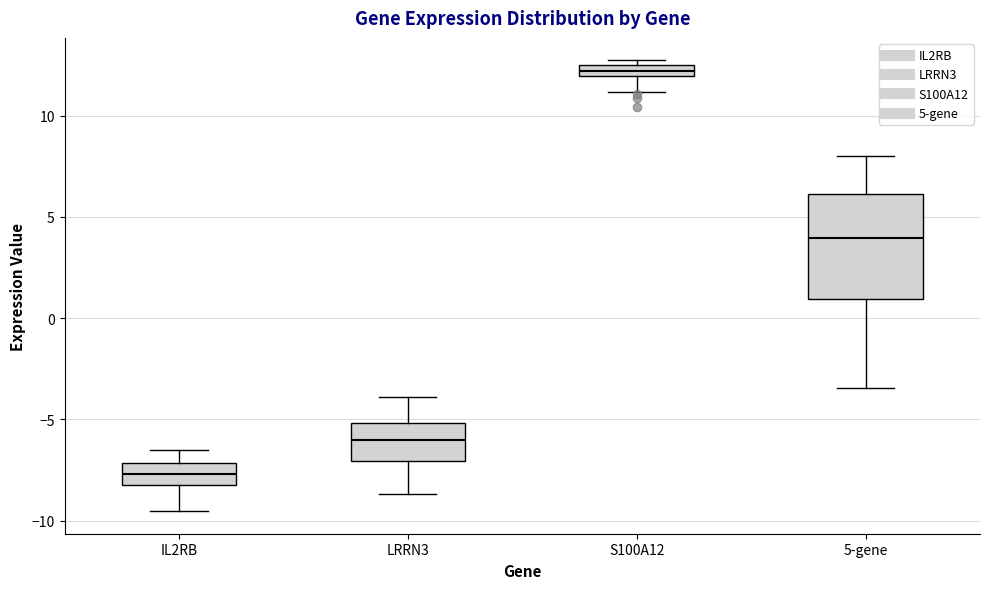

Comparing the boxes themselves (not the whiskers), which one is the tallest?

5-gene